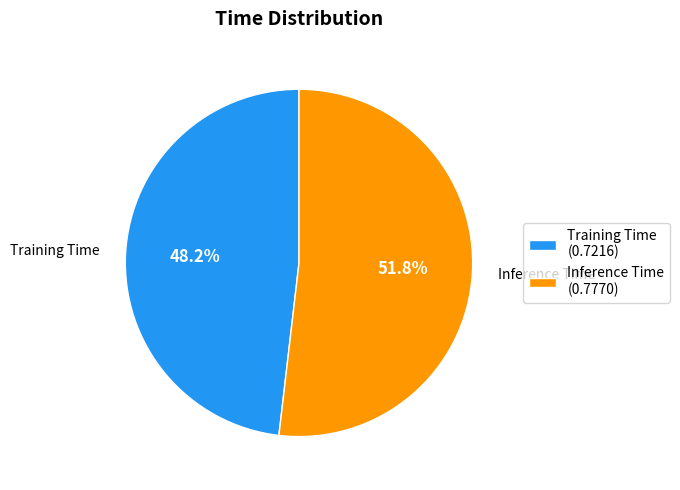

Is the sum of Training Time and Inference Time greater than half?

Yes